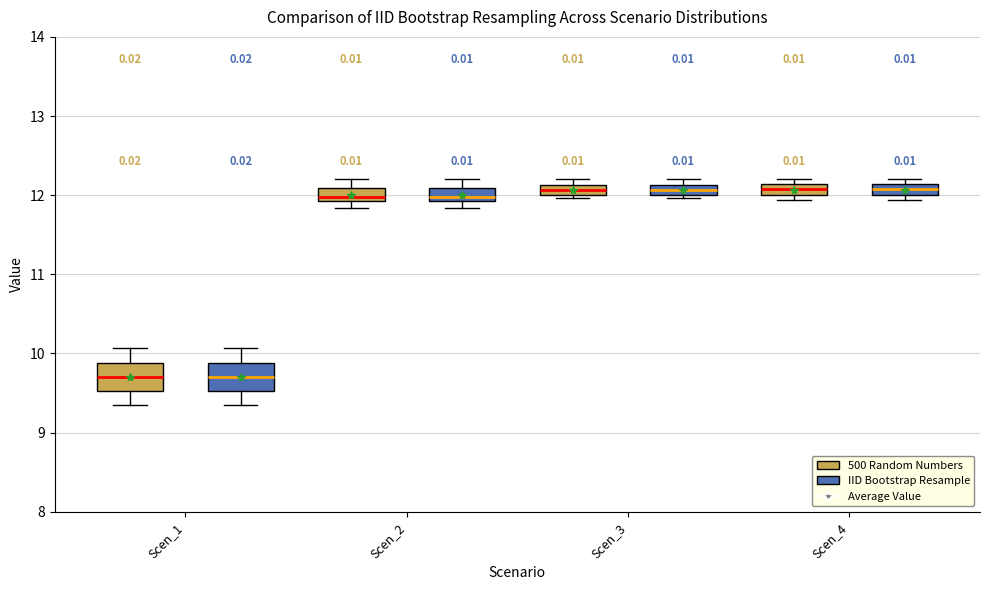

Where is the lower edge of the box for Scen_4 (500 Random Numbers) on the y-axis? The values are not printed on the chart, so give them approximately, as read against the axis.

12.0